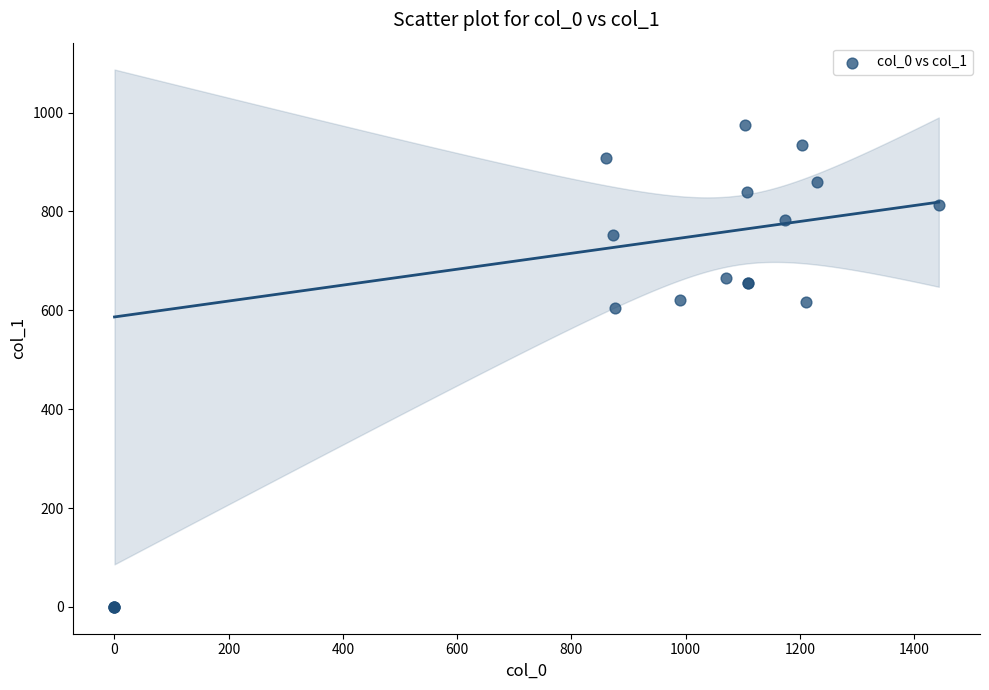

What Y value in the scatter plot is closest to 487?

604.1